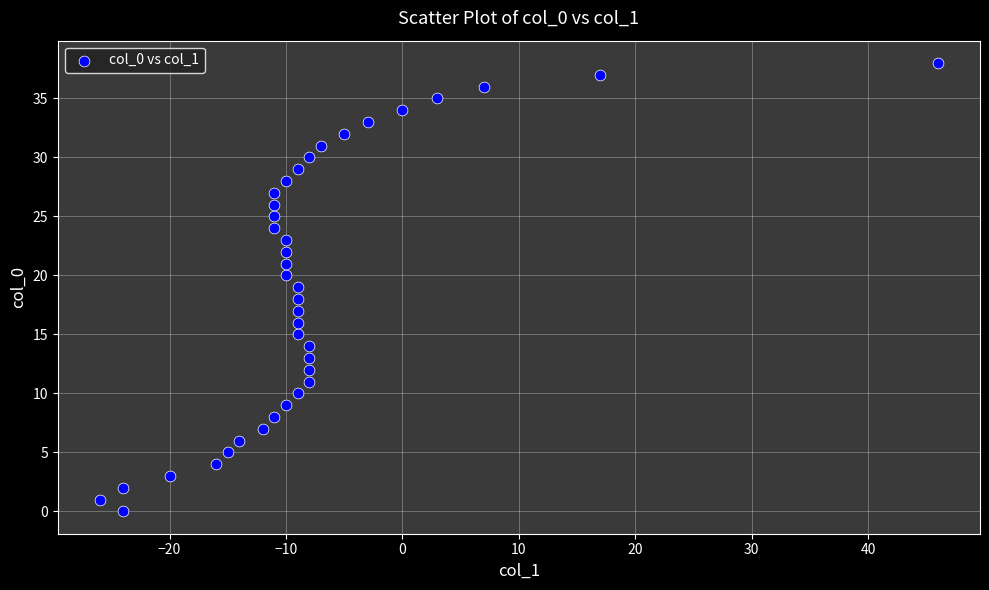

What is the range of Y values (max minus min)?

38